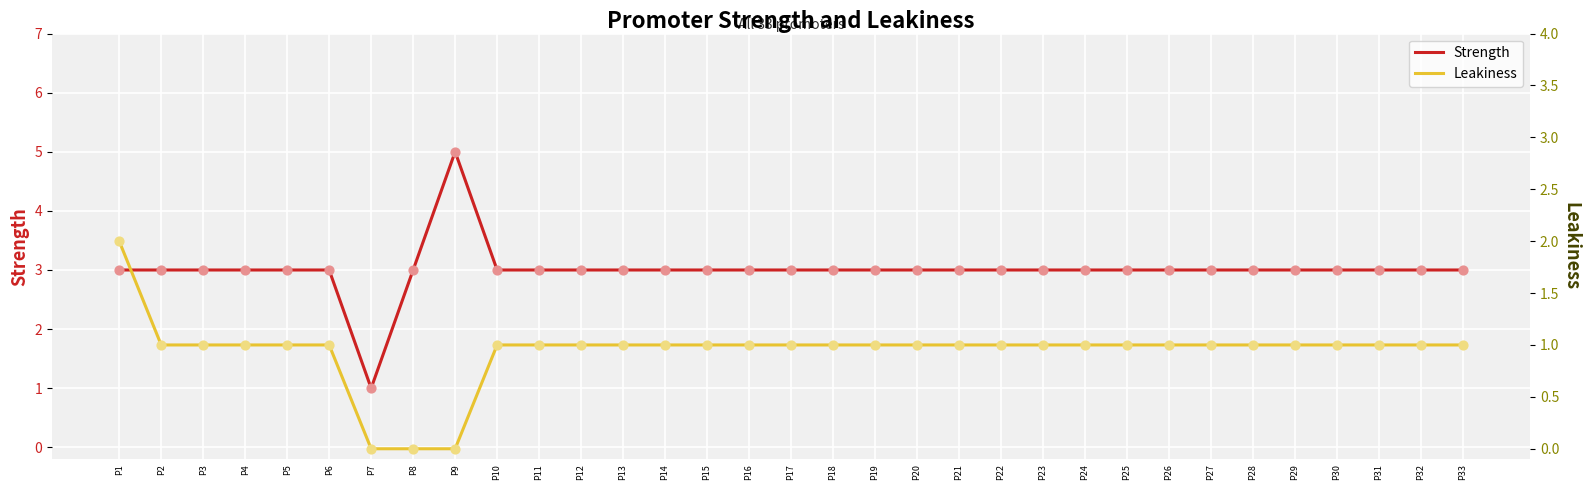

At how many categories does at least one series exceed 2?

32